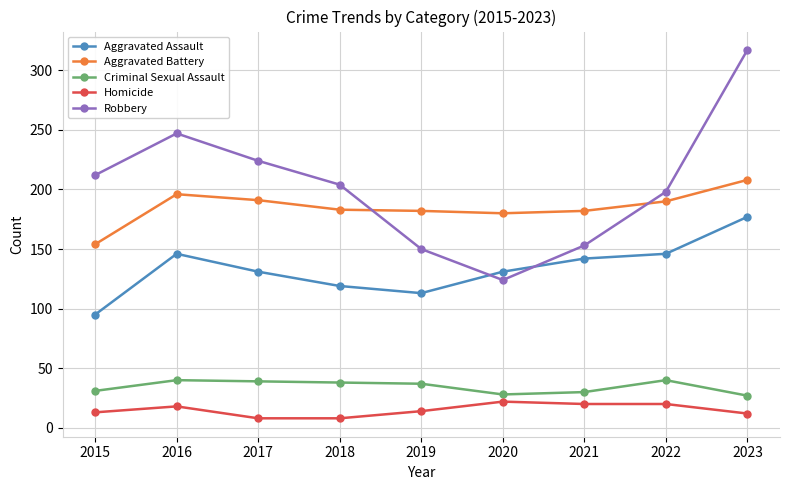

At how many categories does at least one series exceed 262?

1